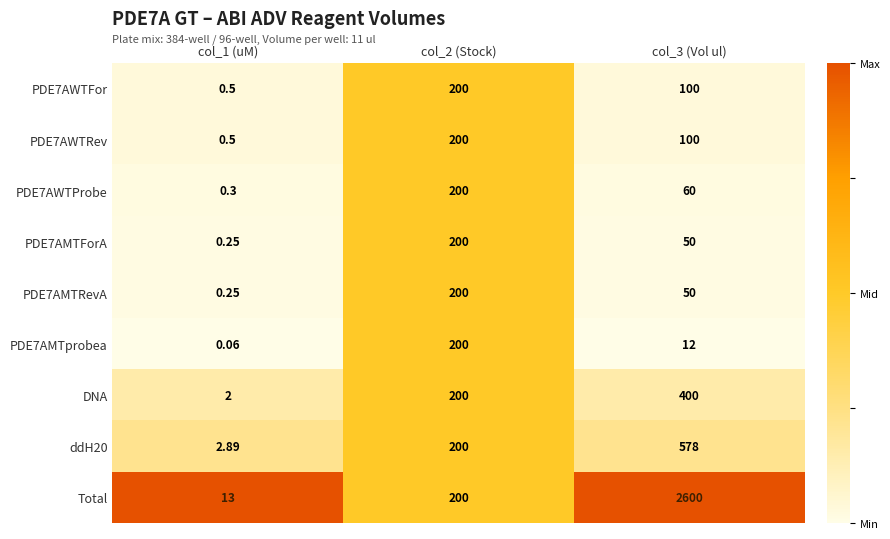

Is the value of PDE7AMTRevA at col_3 (Vol ul) greater than the value of ddH20 at col_1 (uM)?

Yes